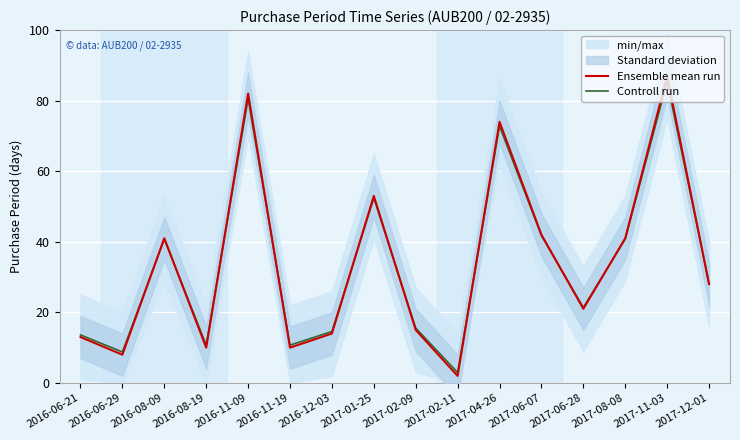

What is the lowest value of the Ensemble mean run series?

2.0